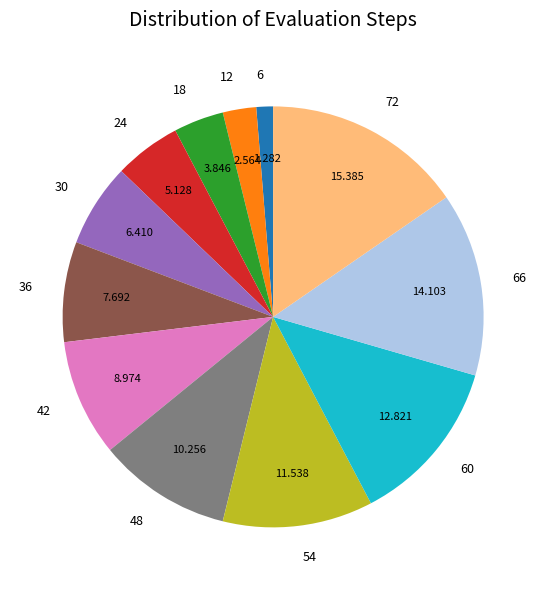

Does any single category account for the majority?

No